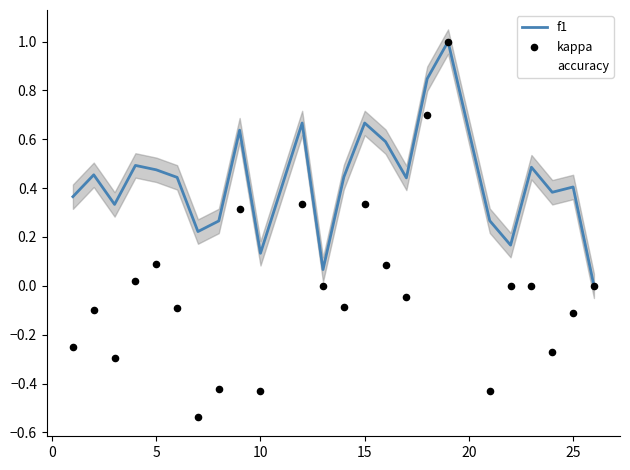

The f1 series shows 0.2 at 25. True or false?

False